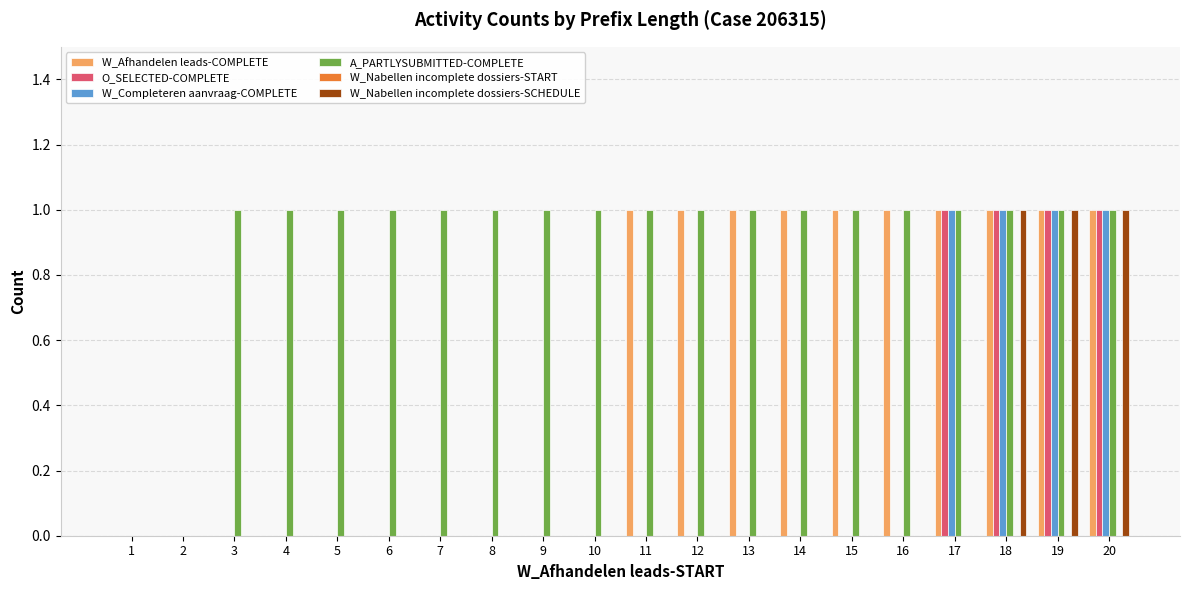

Which series changed the most between 9 and 16?

W_Afhandelen leads-COMPLETE